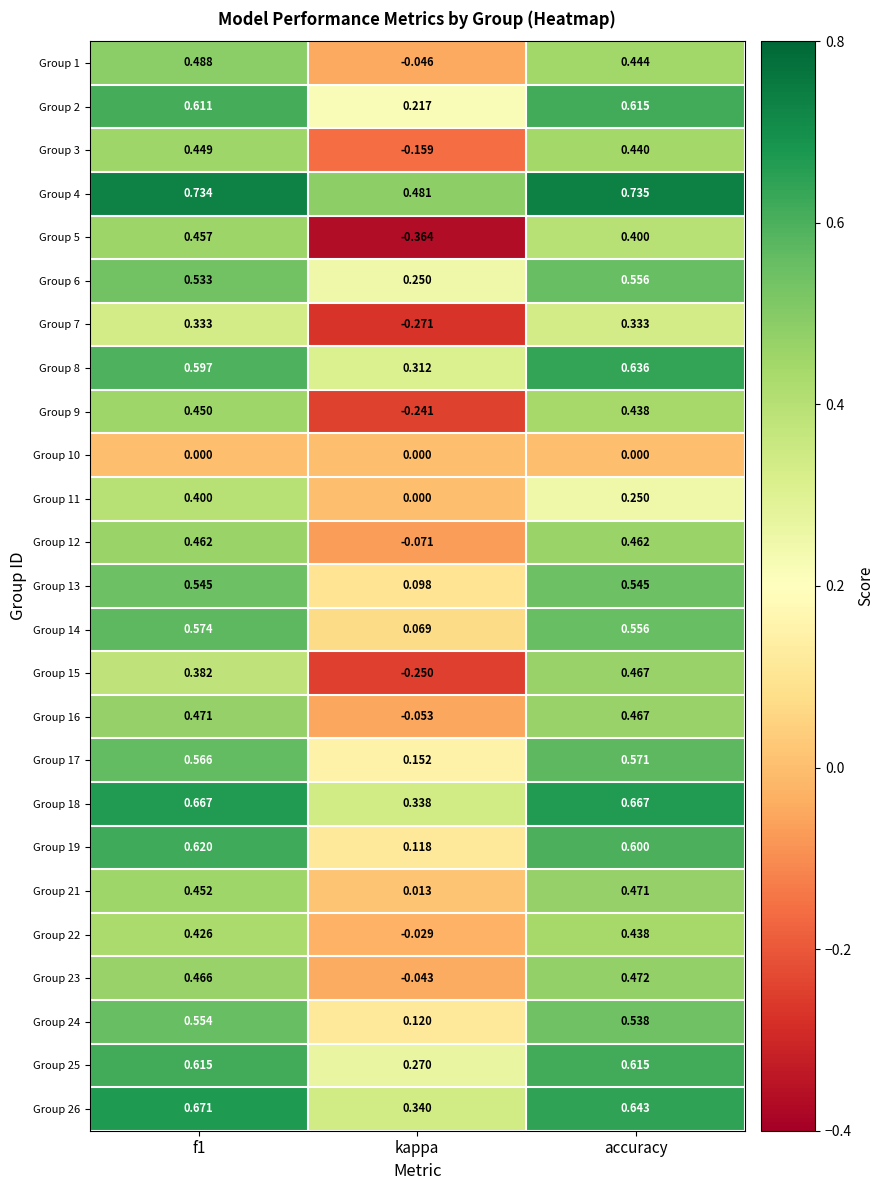

At which label is Group 8 closest to 0?

kappa